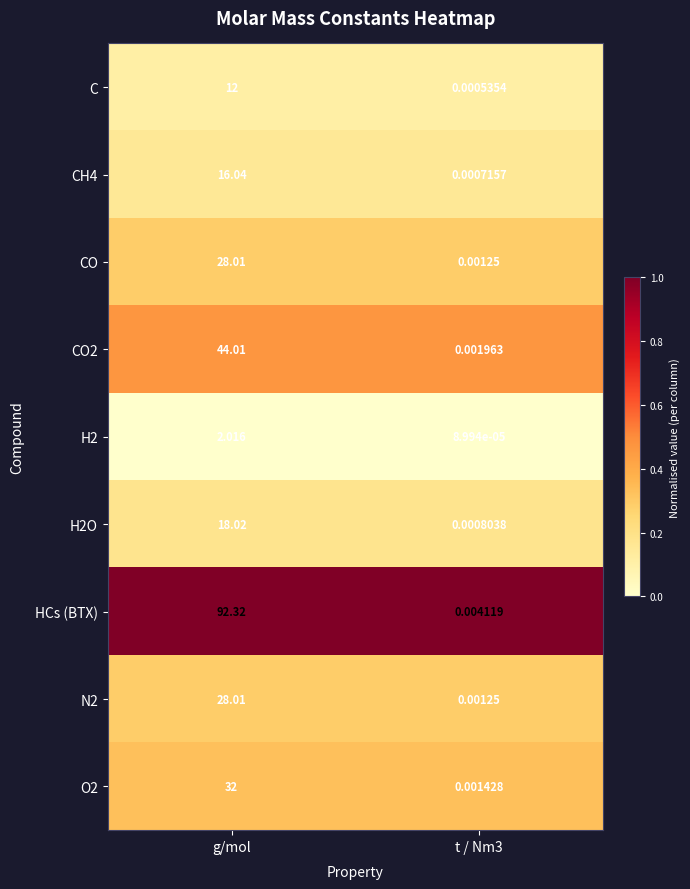

At which label does CO first exceed 28?

g/mol